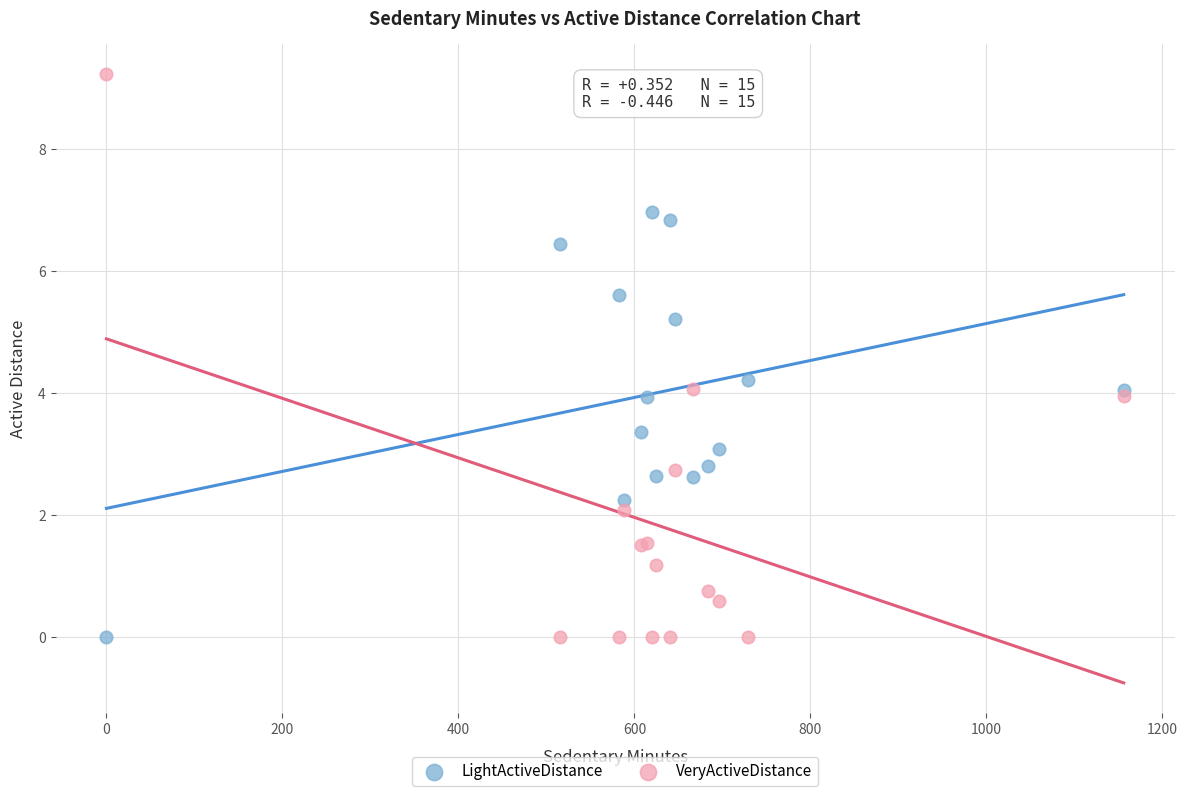

Which series reaches the maximum Y coordinate?

VeryActiveDistance